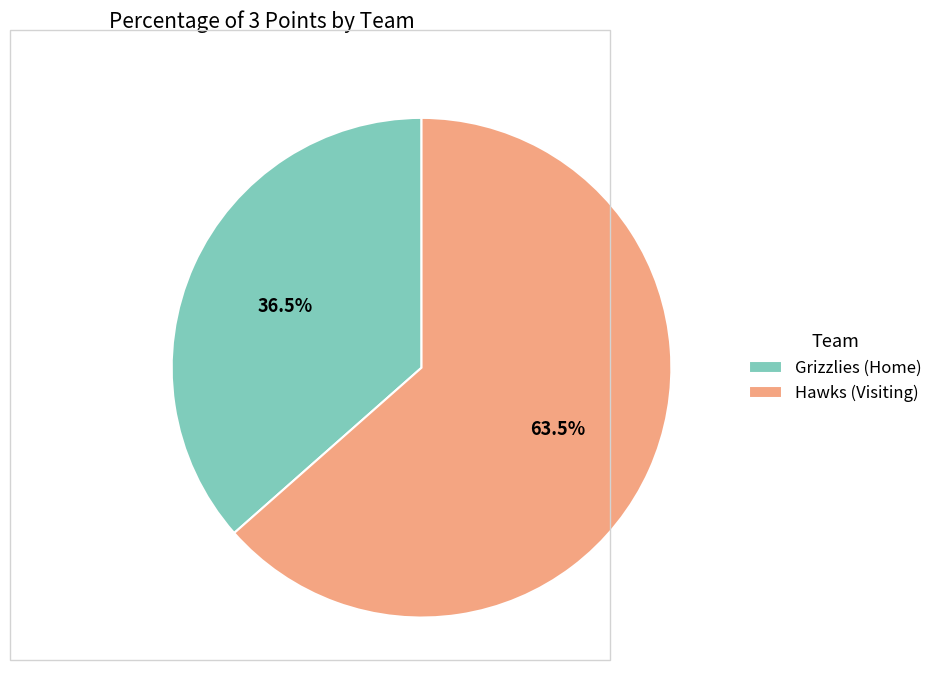

Which slice is the largest?

Hawks (Visiting)